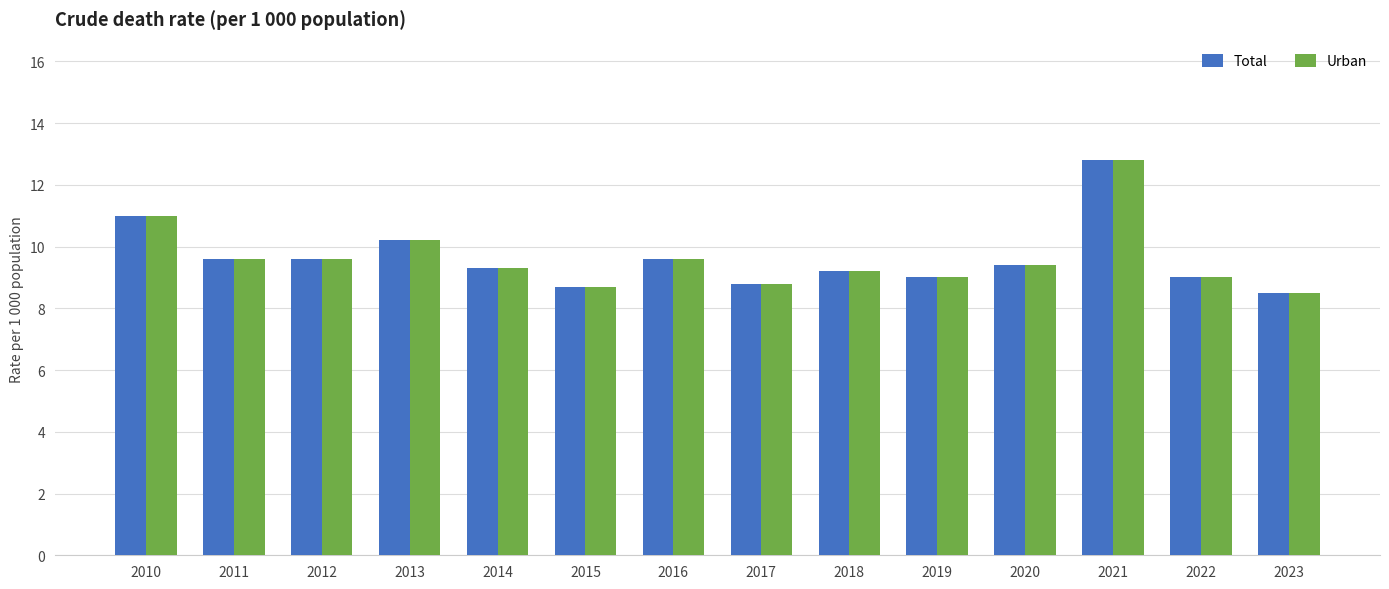

Is it true that Urban equals 5.9 at 2011?

False